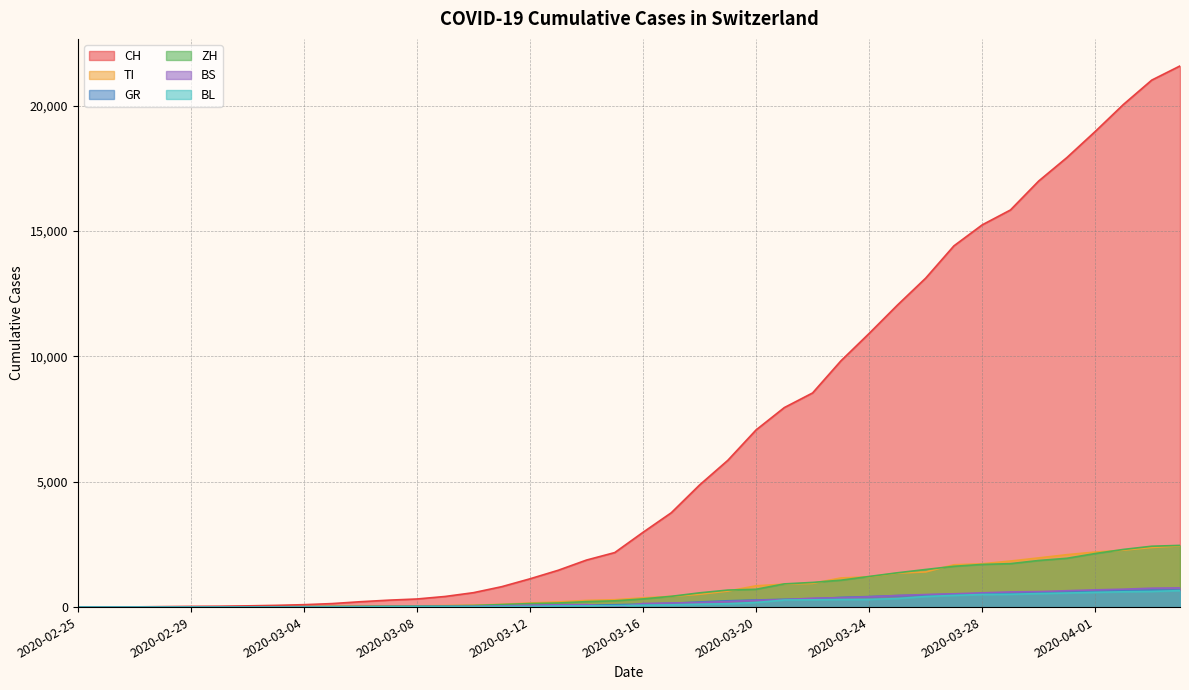

At 2020-03-23, list the series in order from smallest to largest.

BL, BS, GR, ZH, TI, CH